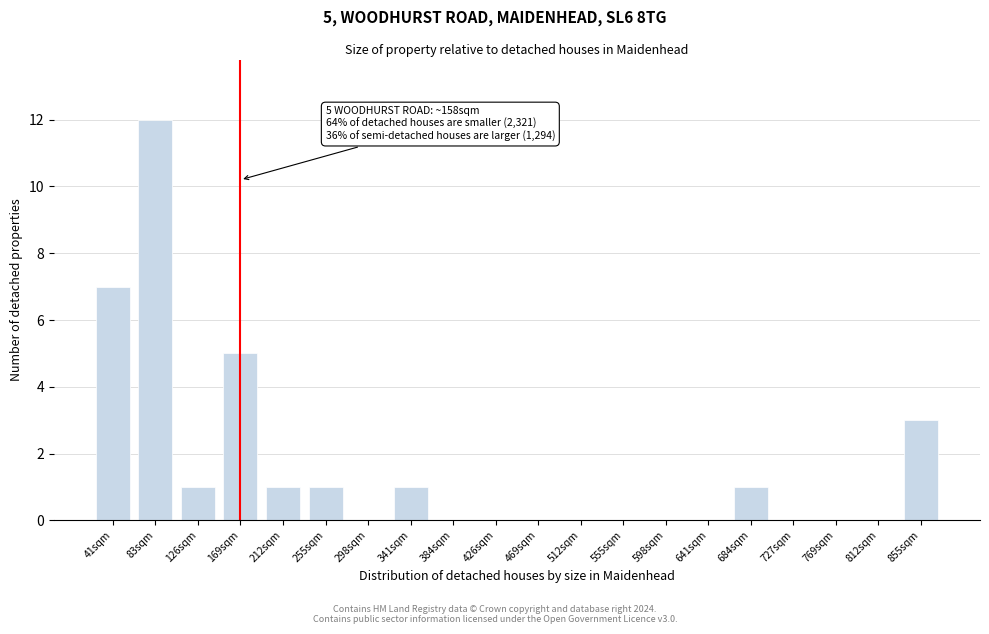

Reading left to right, what are all the values shown in this chart?

41sqm=7	83sqm=12	126sqm=1	169sqm=5	212sqm=1	255sqm=1	298sqm=0	341sqm=1	384sqm=0	426sqm=0	469sqm=0	512sqm=0	555sqm=0	598sqm=0	641sqm=0	684sqm=1	727sqm=0	769sqm=0	812sqm=0	855sqm=3